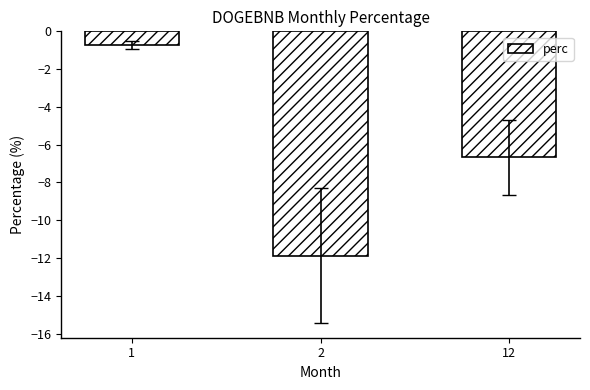

Where does the data first go above -6?

1